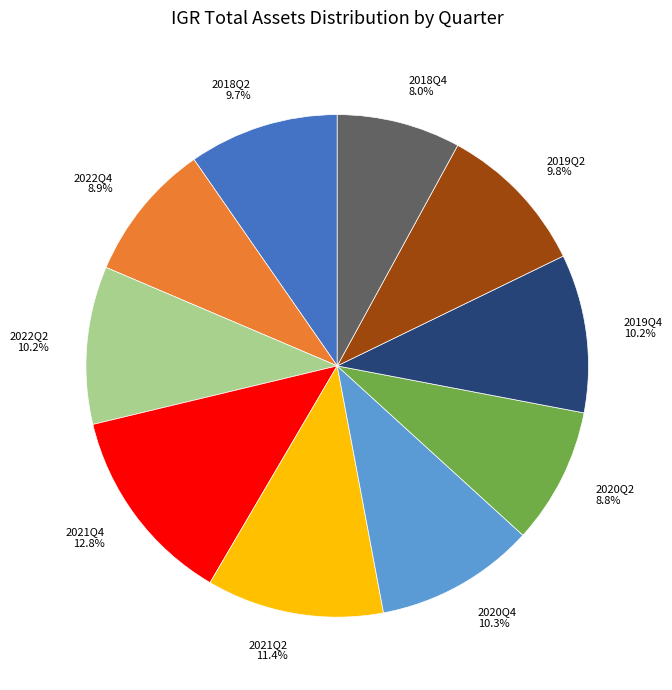

How many slices are in this pie chart?

10